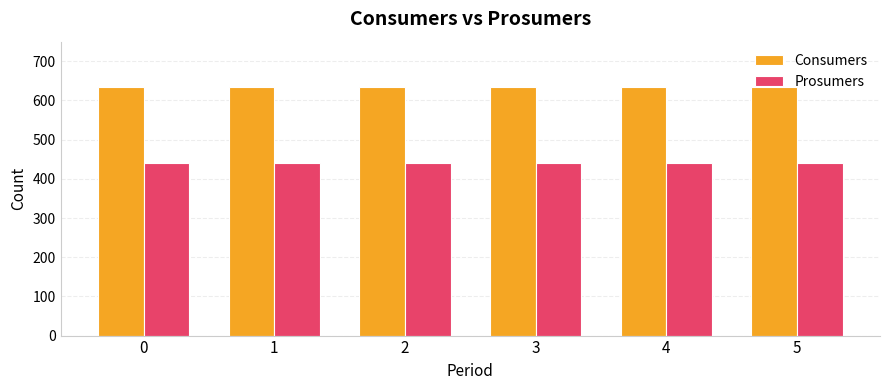

Does the chart contain stacked bars?

No